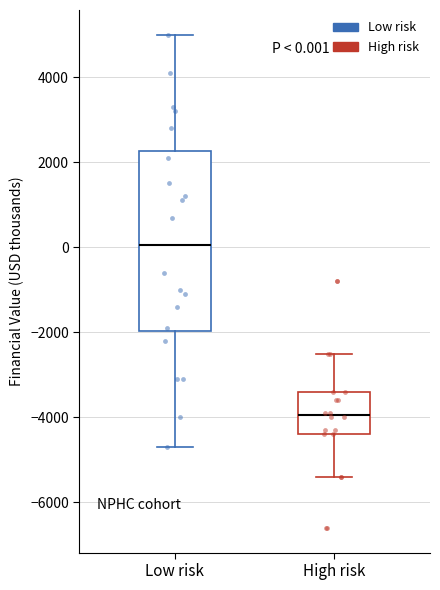

Comparing the boxes themselves (not the whiskers), which one is the tallest?

Low risk